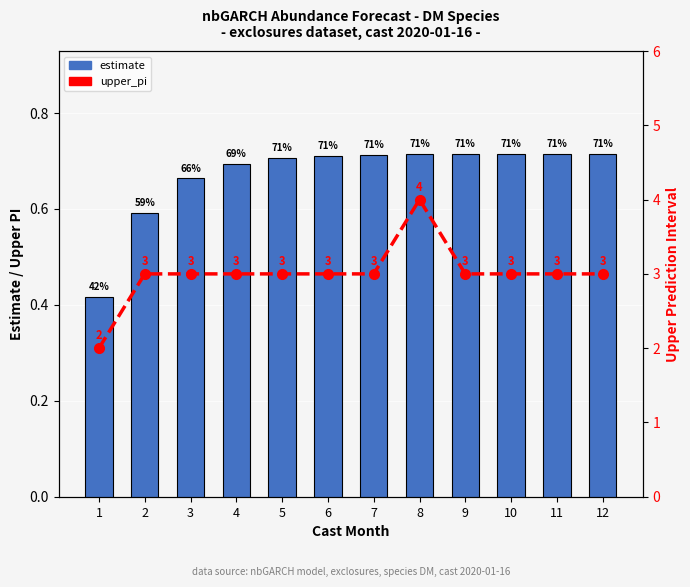

Which series has the largest total across all categories?

upper_pi